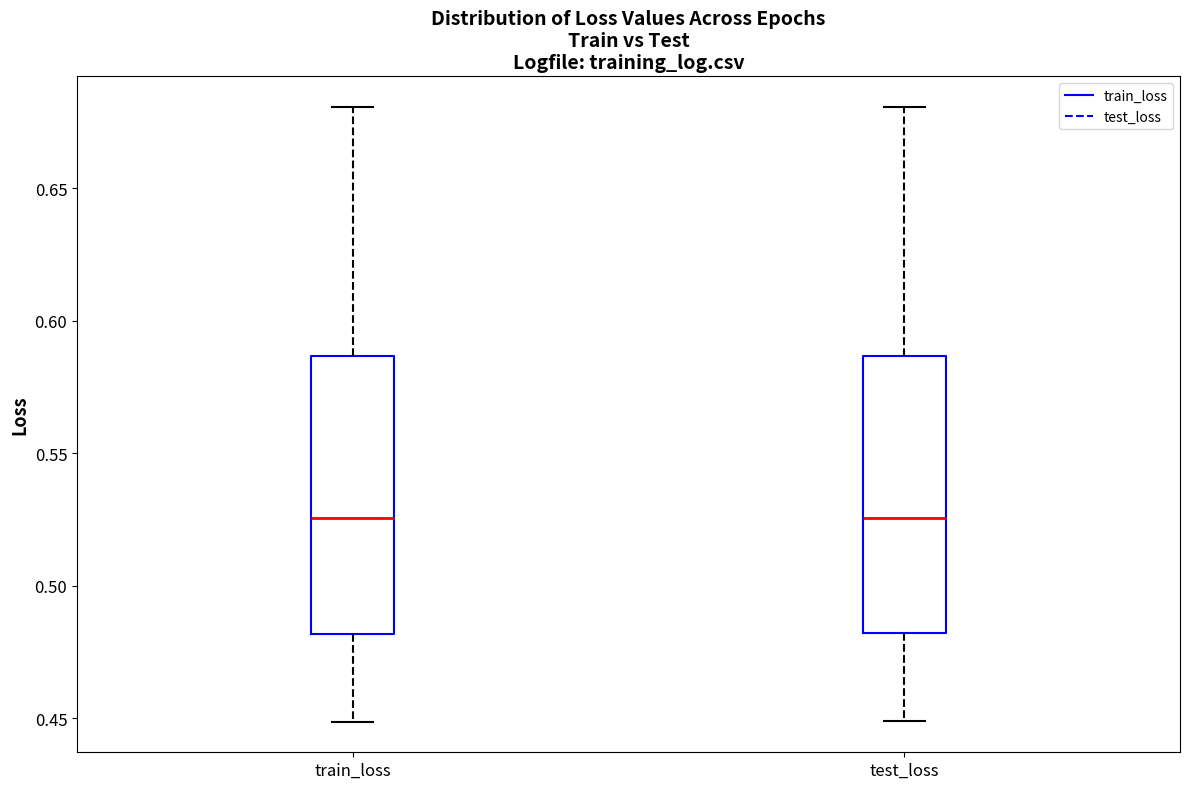

Reading left to right, transcribe this box plot: for each box, give where its median line is, the range the box spans, and where its two whiskers end, as read against the y-axis. The values are not printed on the chart, so give them approximately, as read against the axis.

train_loss: median 0.525, box 0.480 to 0.585, whiskers 0.450 to 0.680
test_loss: median 0.525, box 0.480 to 0.585, whiskers 0.450 to 0.680